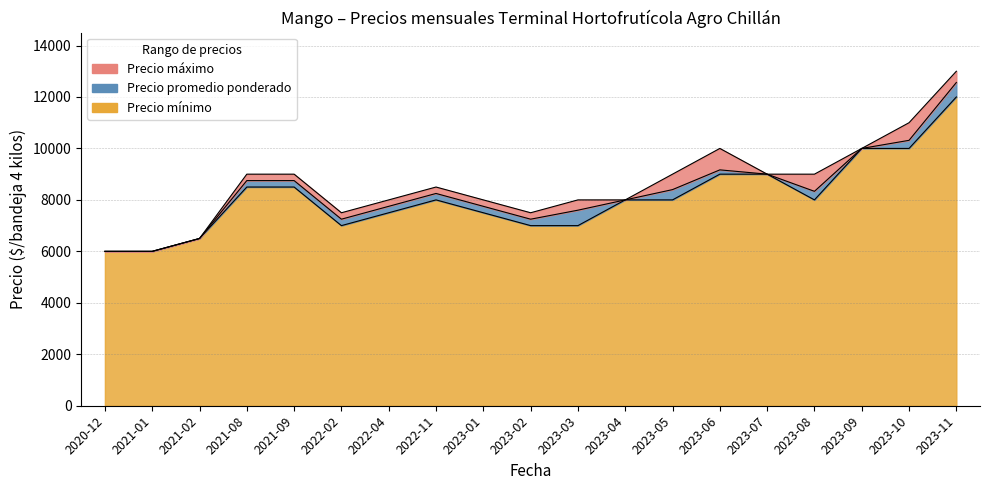

How many interior local valleys does the Precio mínimo series have?

2